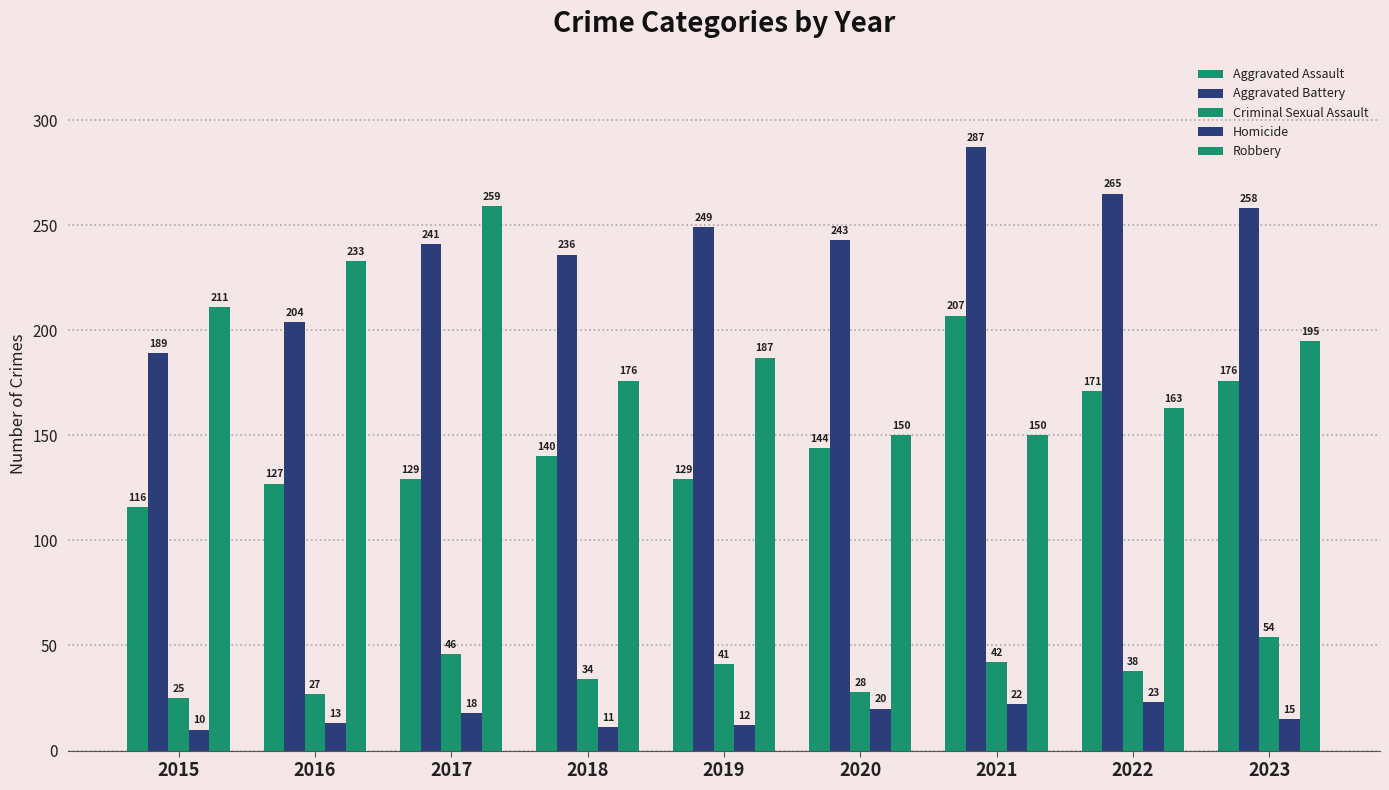

What is the value of the Aggravated Assault bar at the 8th from the left?

171